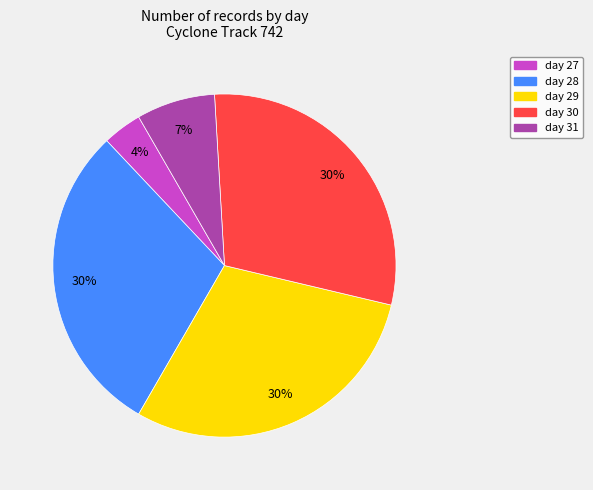

True or false: day 31 accounts for 1% of the total.

False